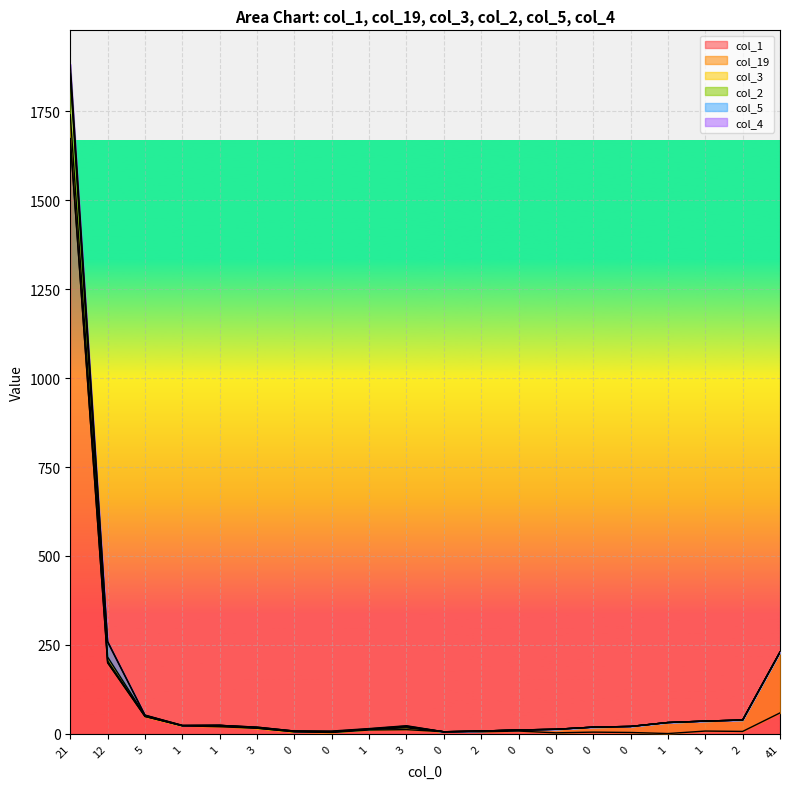

What is the maximum value for col_4?

1857